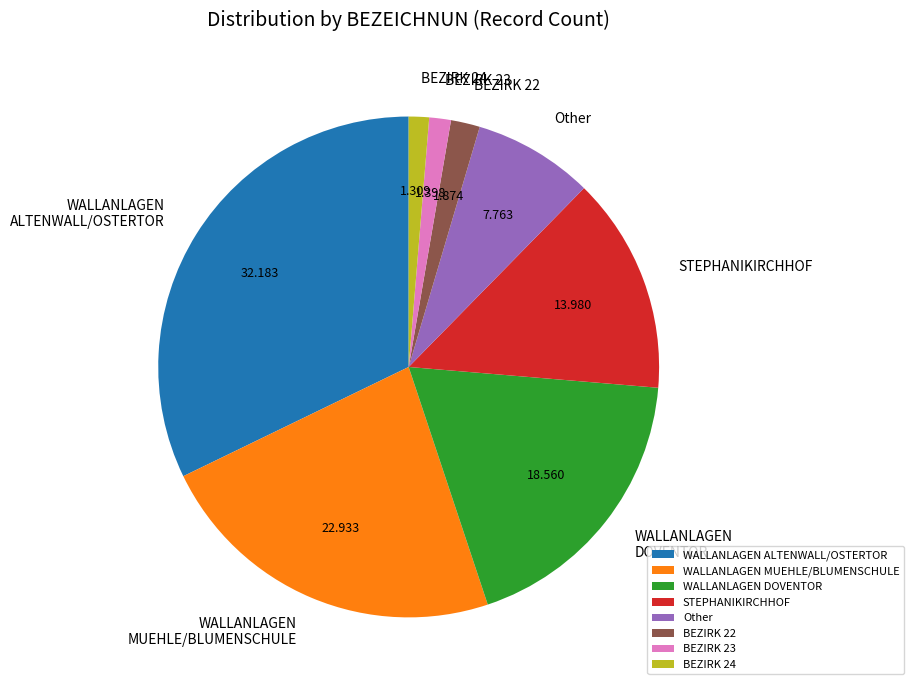

Is there any slice that represents more than half of the pie?

No